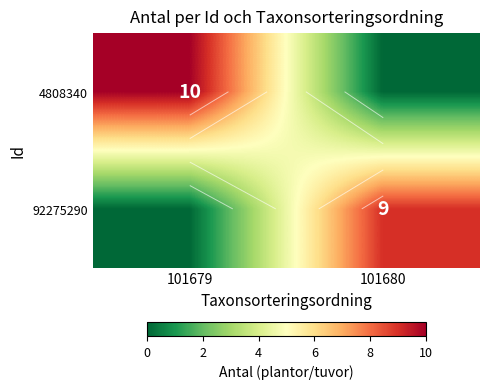

At 101679, list the series in order from largest to smallest.

4808340, 92275290